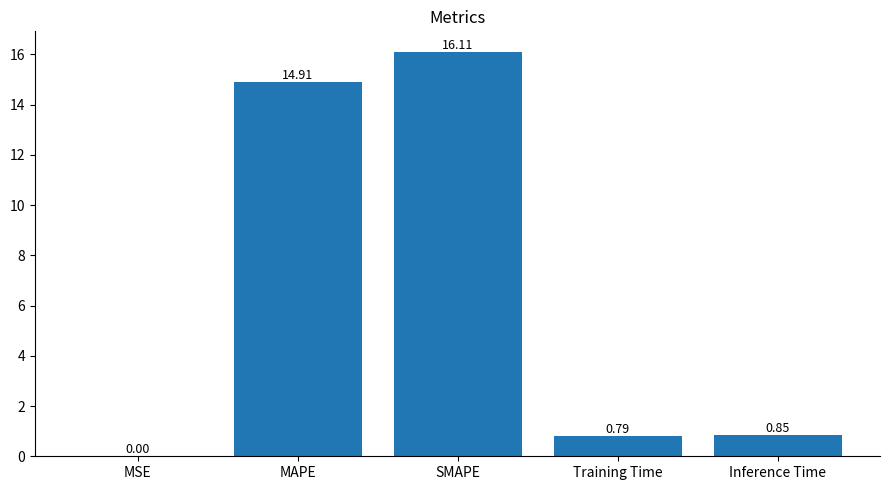

True or false: the data shows 24.0 at SMAPE.

False